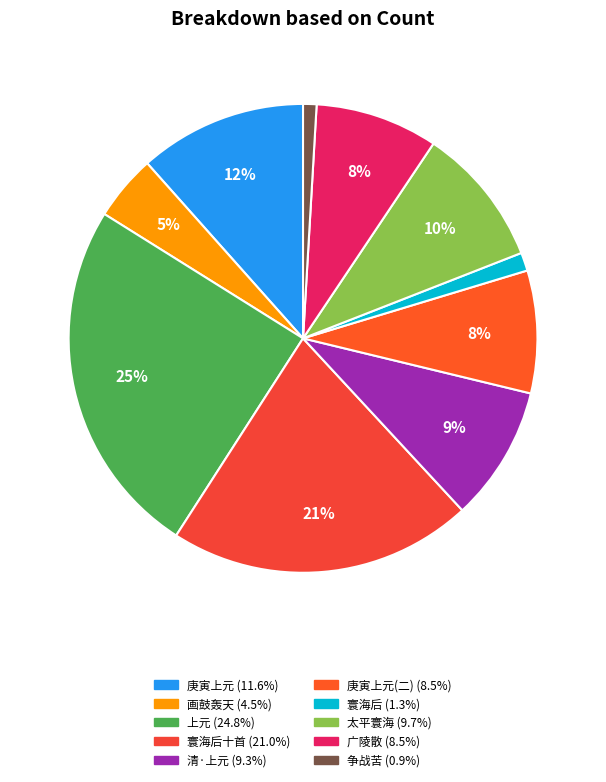

To the nearest percent, what is the difference between the largest and smallest slice percentages?

24%